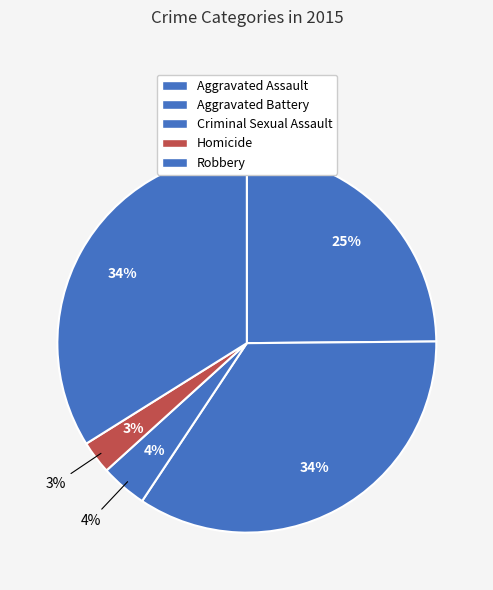

What is the smallest slice in the pie chart?

Homicide